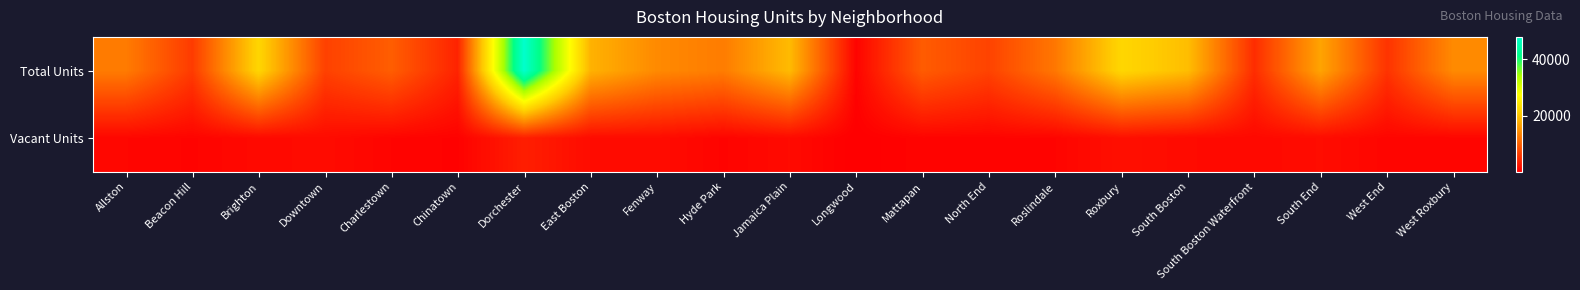

Which label corresponds to the smallest value in the chart?

Longwood